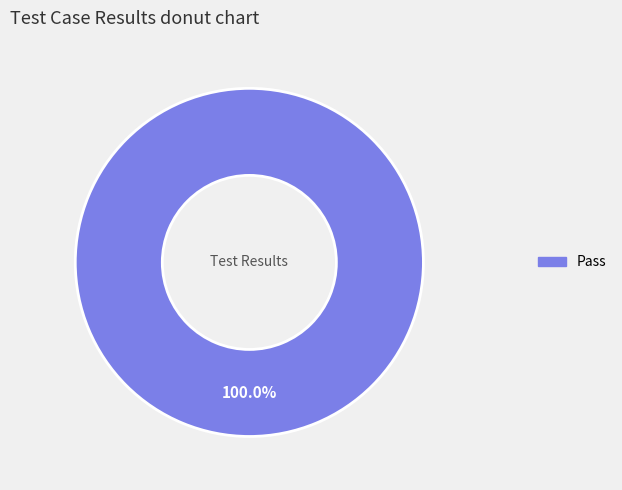

Is there any slice that represents more than half of the pie?

Yes